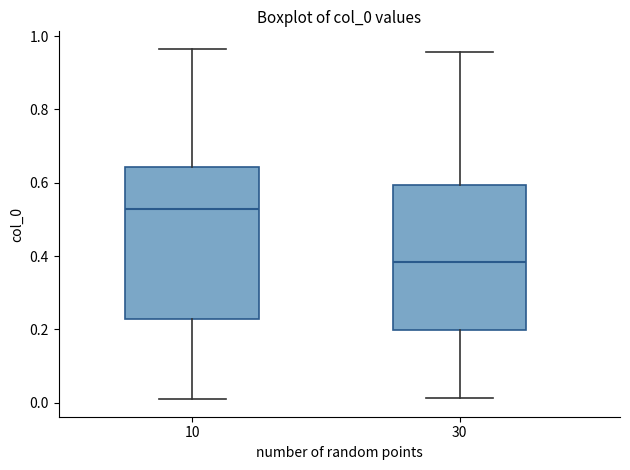

Which box's median line is the highest?

10